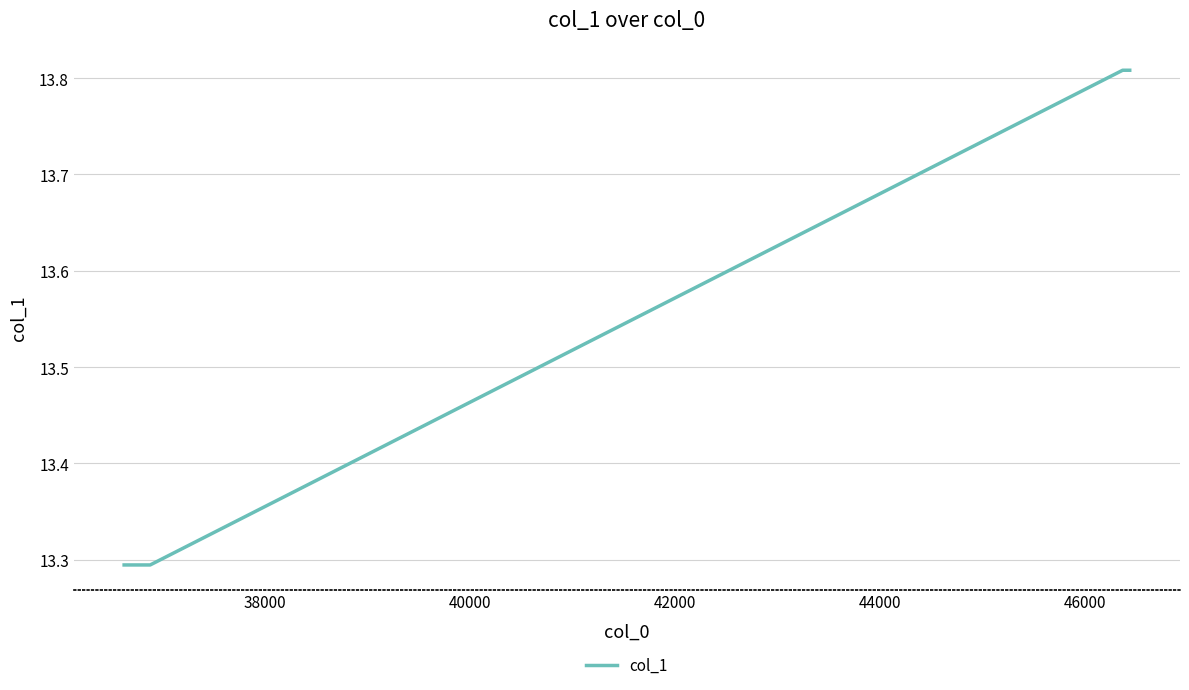

What is the sum of all values?

54.2